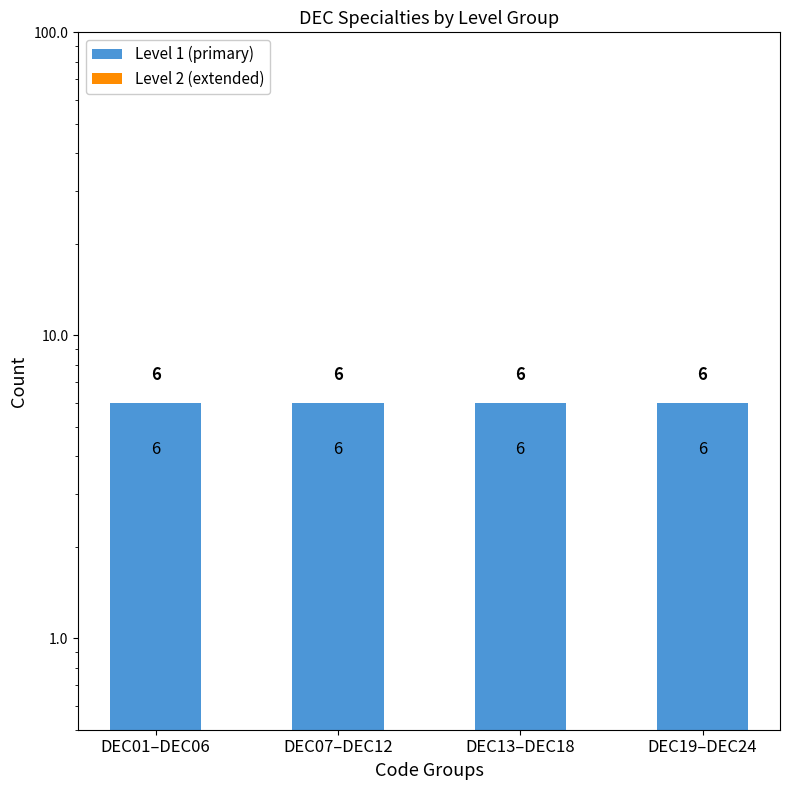

Which series has the largest total across all categories?

Level 1 (primary)